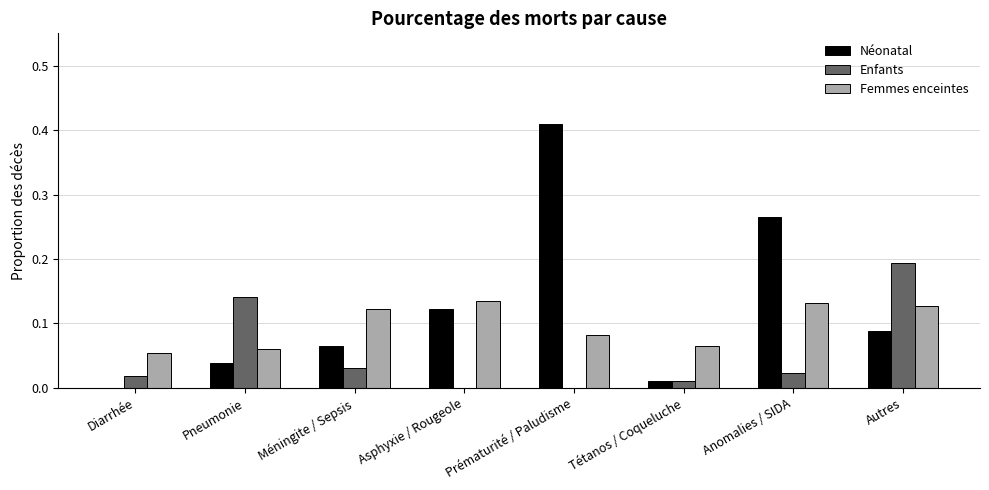

Which series has the largest total across all categories?

Néonatal